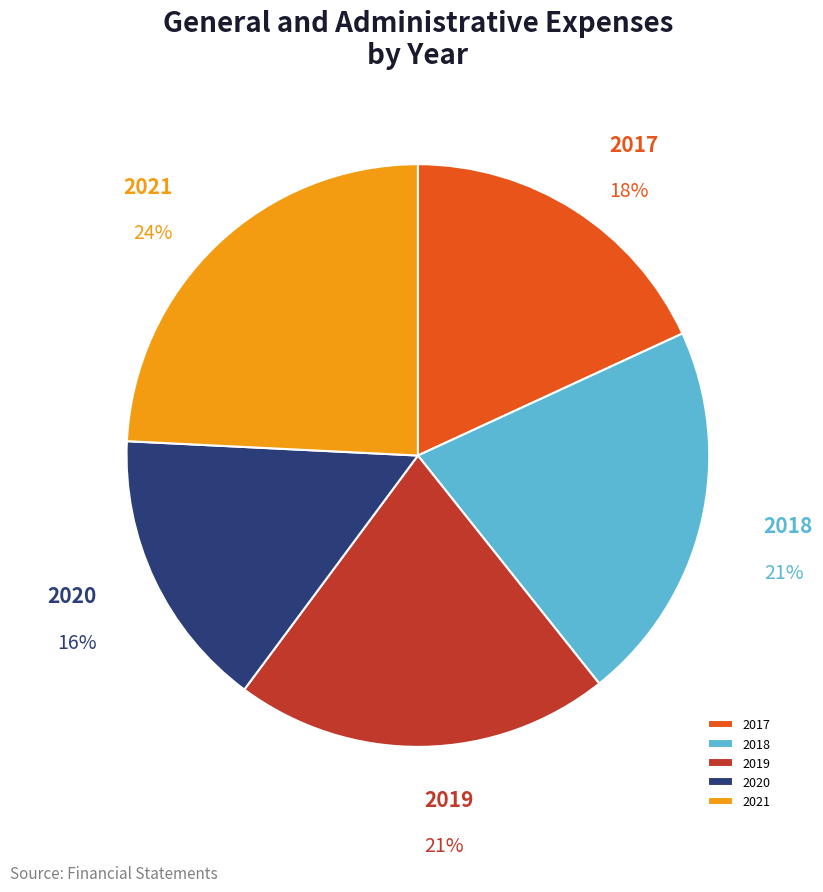

True or false: 2017 accounts for 32% of the total.

False